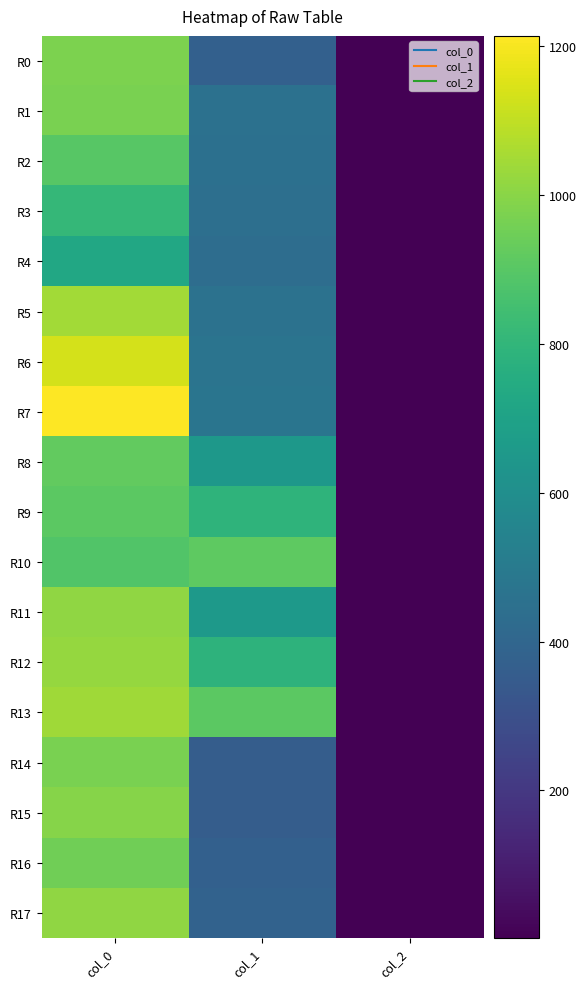

Reading left to right, list all the values displayed in this chart.

R0: col_0=976.7	col_1=371.2	col_2=2.0
R1: col_0=970.0	col_1=452.2	col_2=2.0
R2: col_0=900.0	col_1=448.9	col_2=2.0
R3: col_0=806.7	col_1=442.1	col_2=2.0
R4: col_0=726.7	col_1=435.4	col_2=2.0
R5: col_0=1043.3	col_1=459.0	col_2=2.0
R6: col_0=1133.3	col_1=465.8	col_2=2.0
R7: col_0=1213.3	col_1=472.5	col_2=2.0
R8: col_0=923.3	col_1=648.0	col_2=2.0
R9: col_0=906.7	col_1=789.8	col_2=2.0
R10: col_0=883.3	col_1=914.6	col_2=2.0
R11: col_0=1010.0	col_1=651.4	col_2=2.0
R12: col_0=1020.0	col_1=786.4	col_2=2.0
R13: col_0=1040.0	col_1=907.9	col_2=2.0
R14: col_0=970.0	col_1=361.1	col_2=2.0
R15: col_0=993.3	col_1=361.1	col_2=2.0
R16: col_0=950.0	col_1=371.2	col_2=2.0
R17: col_0=1013.3	col_1=381.4	col_2=2.0